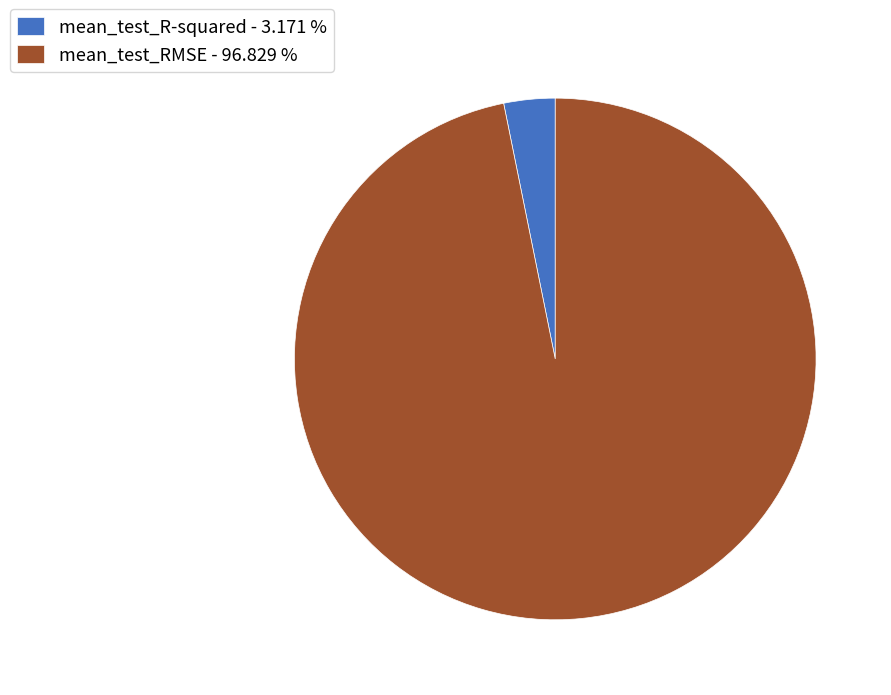

Does any single category account for the majority?

Yes